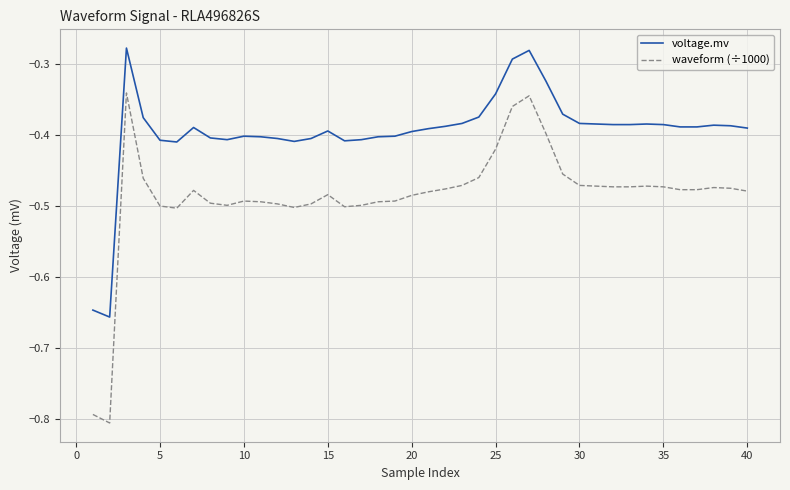

Which series has the widest spread of values?

waveform (÷1000)